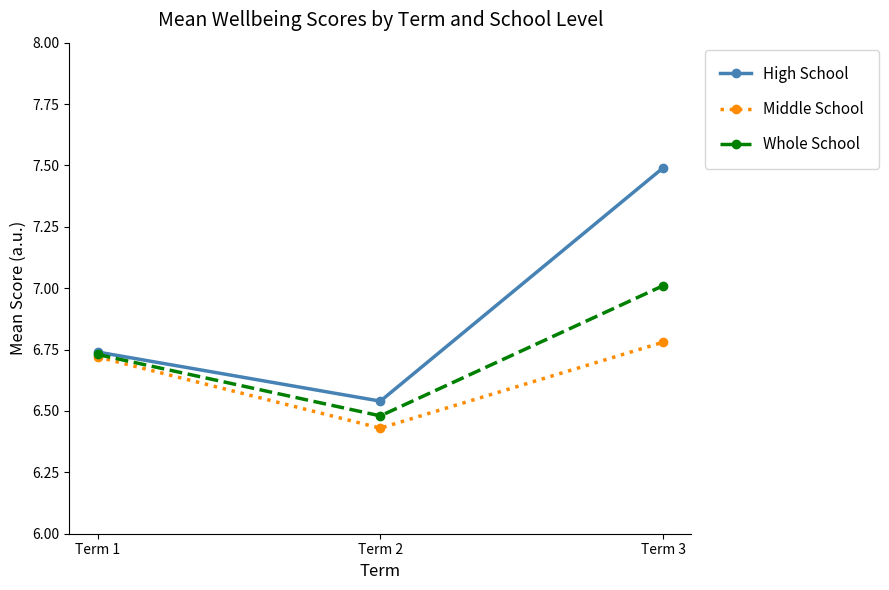

Which label corresponds to the smallest value in the chart?

Term 2